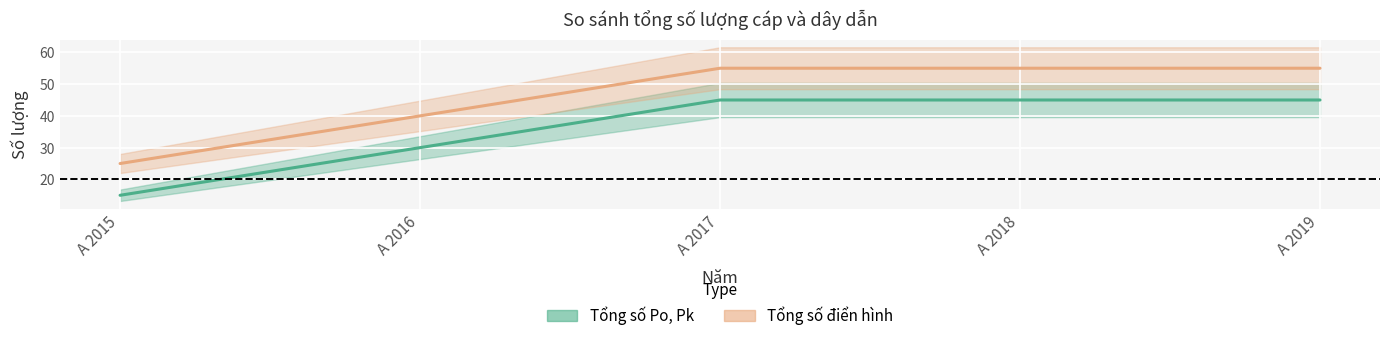

Reading left to right, transcribe all the data shown in this chart.

Tổng số Po, Pk: 15	30	45	45	45
Tổng số điển hình: 25	40	55	55	55